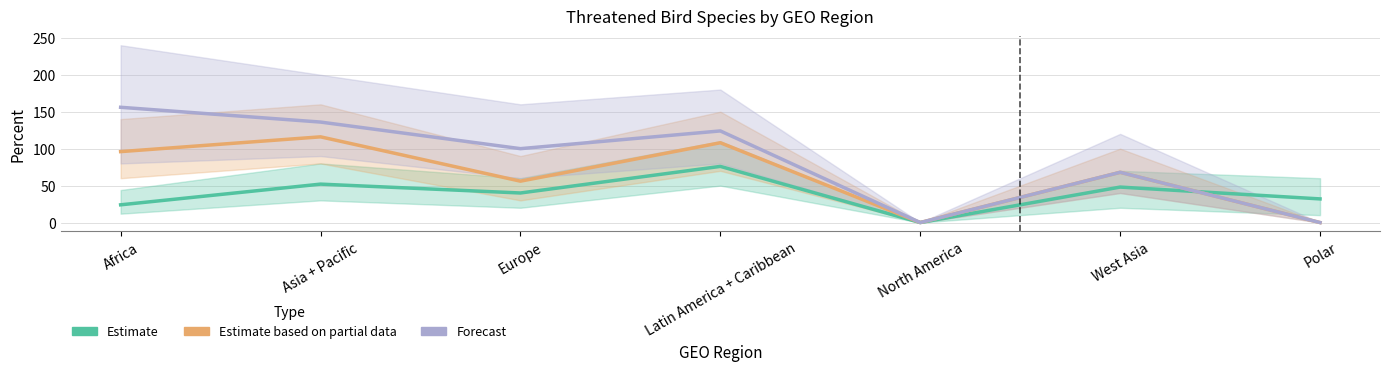

True or false: Forecast and Estimate based on partial data cross at least once.

False